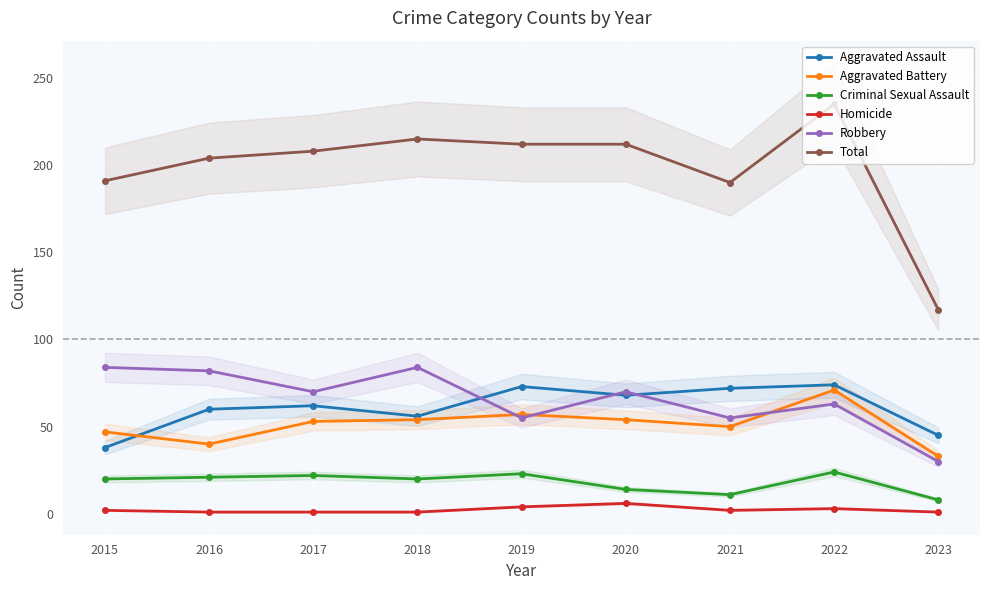

Count the number of categories in the chart.

9